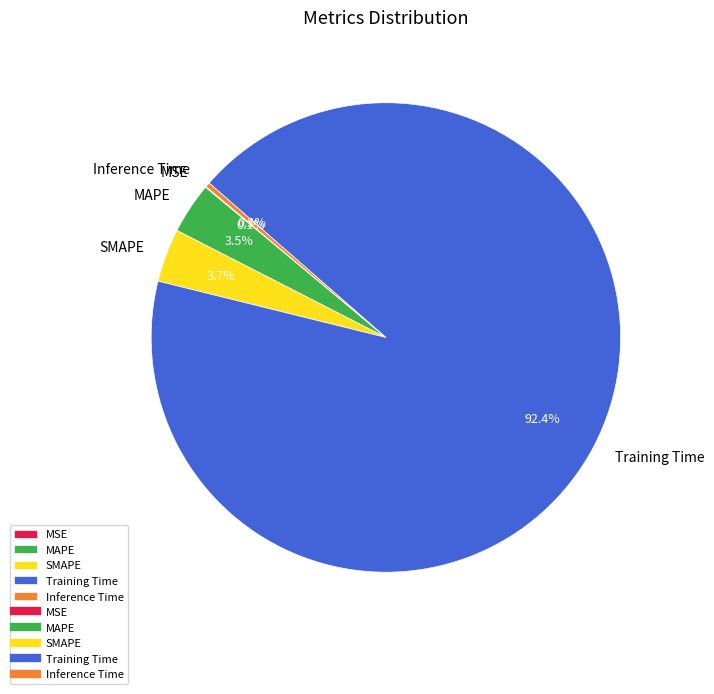

Is there any slice that represents more than half of the pie?

Yes